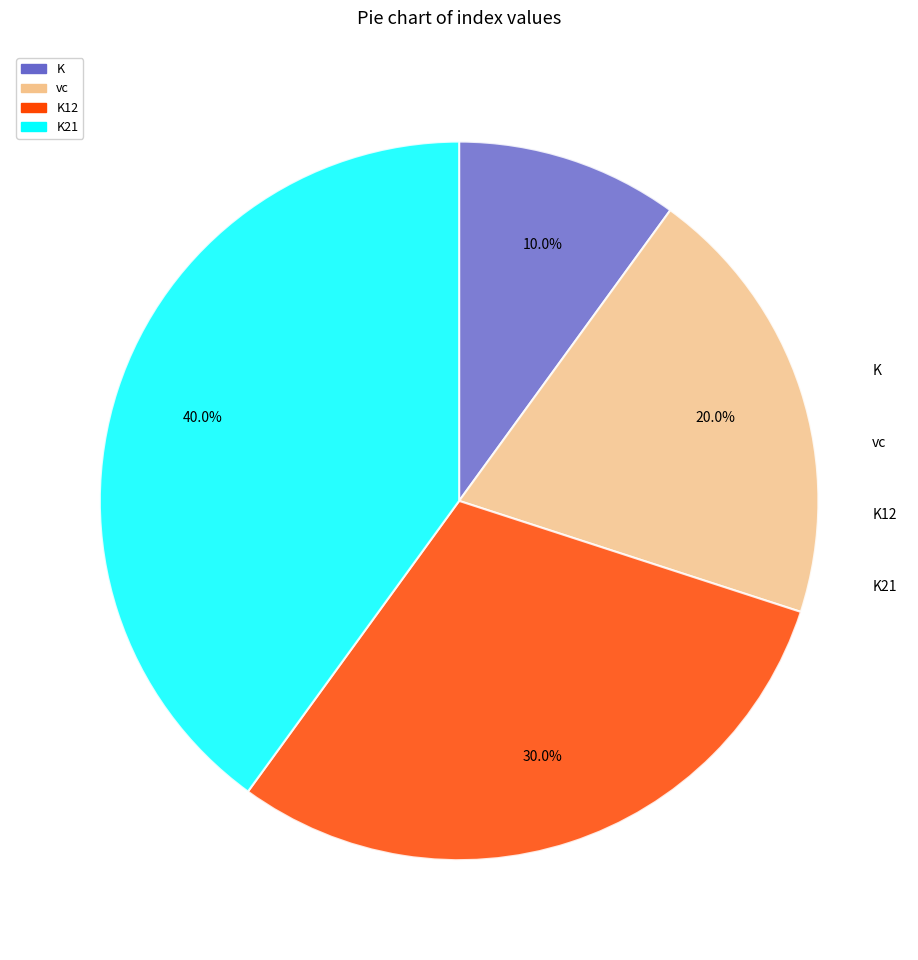

Does any single category account for the majority?

No